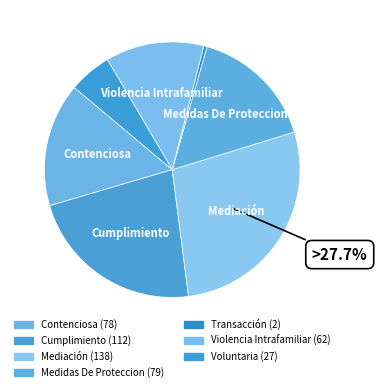

Which has a higher value, Contenciosa or Voluntaria?

Contenciosa